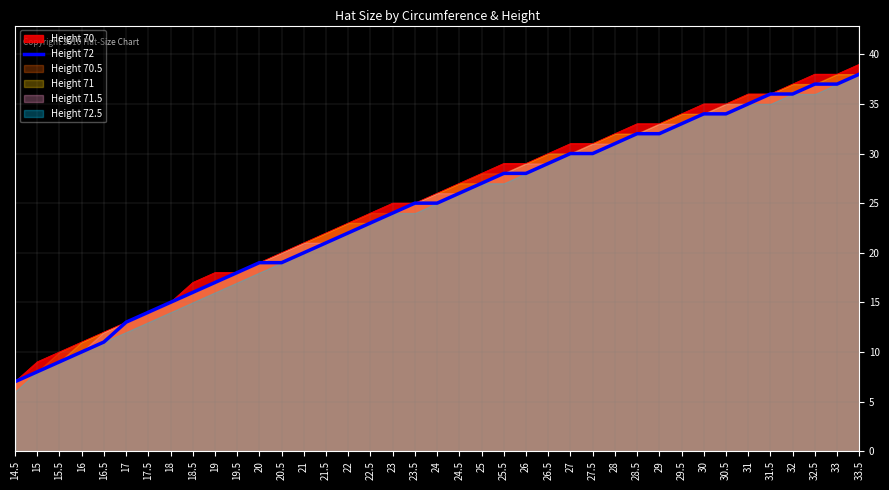

How many values are below 25?

18